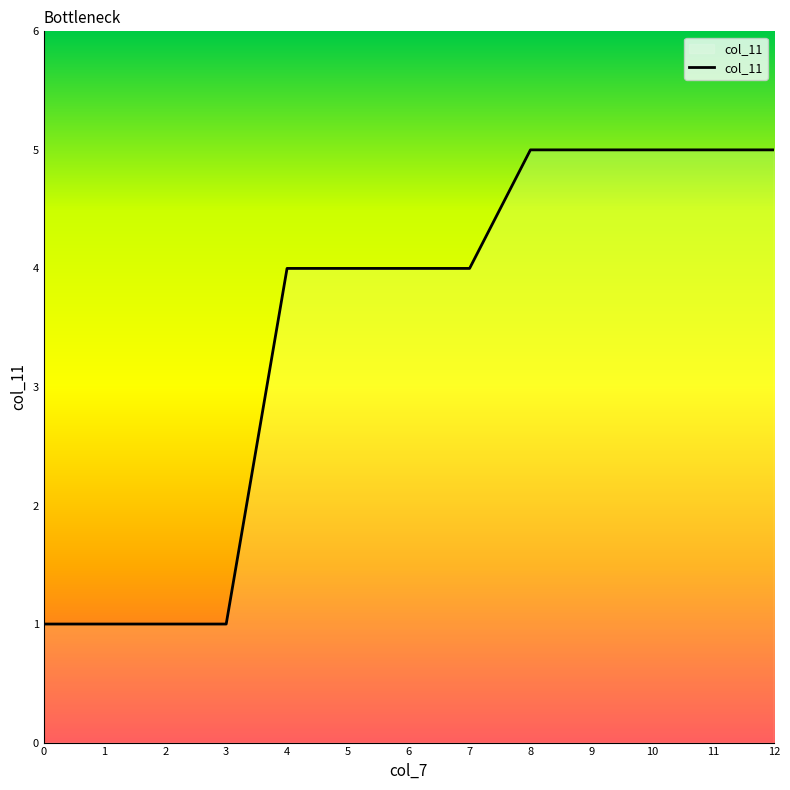

Does the chart have visible grid lines?

No